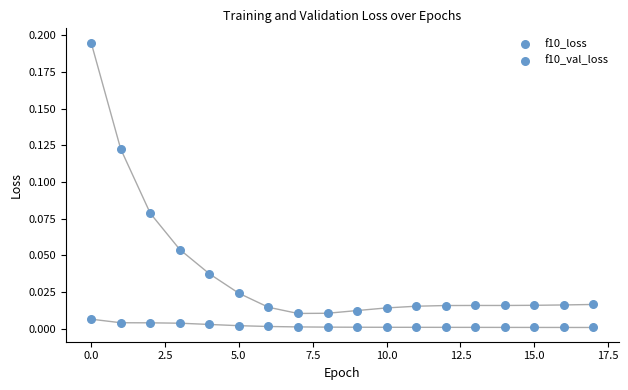

Count the number of points in this scatter plot.

36